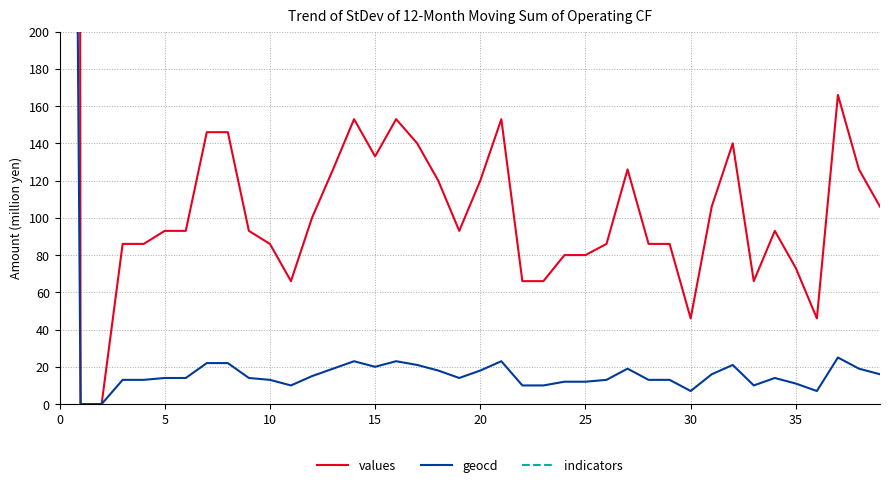

True or false: geocd and indicators intersect in this chart.

False